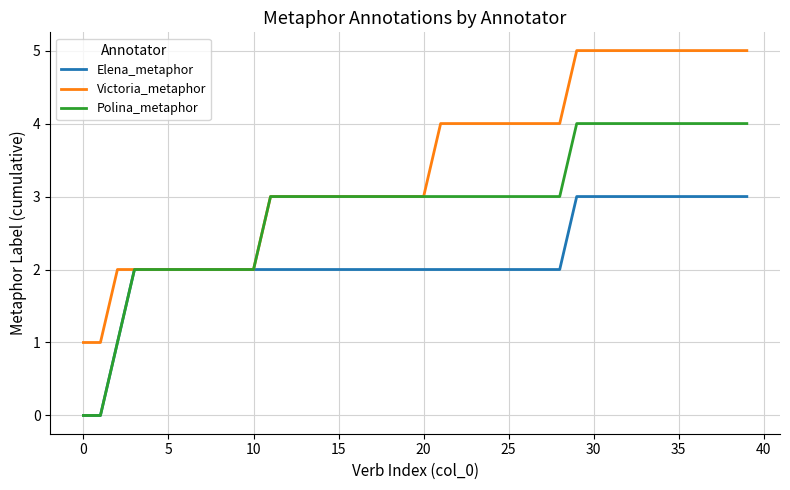

What is the maximum value for Polina_metaphor?

4